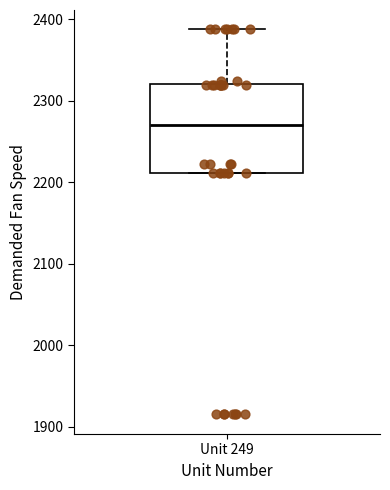

Read this box plot against the y-axis: the position of the median line, the range covered by the box, and the ends of both whiskers. The values are not printed on the chart, so give them approximately, as read against the axis.

median 2270, box 2210 to 2320, whiskers 2210 to 2390